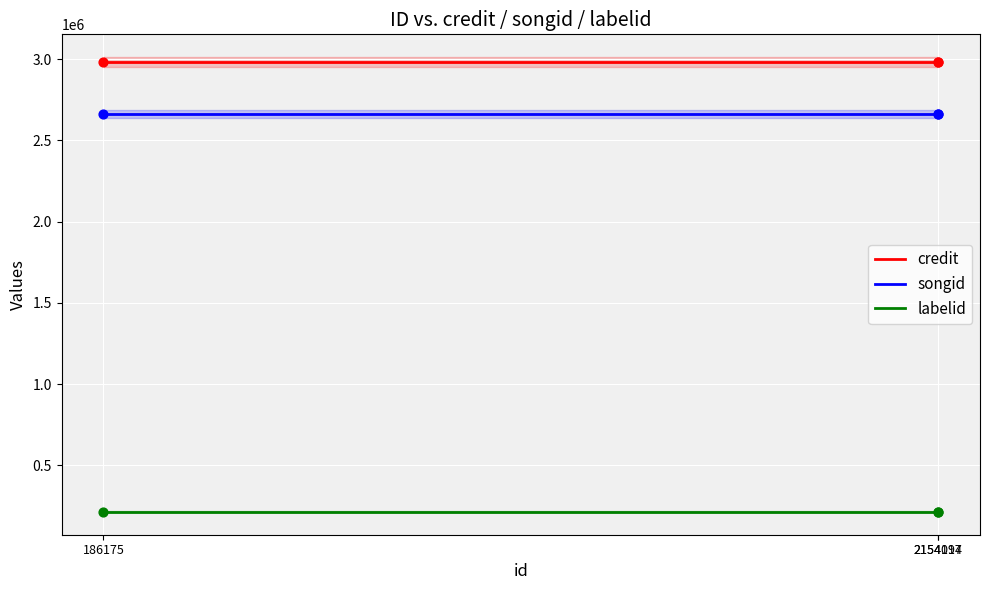

Is the value of credit at 2154114 greater than the value of labelid at 2154114?

Yes